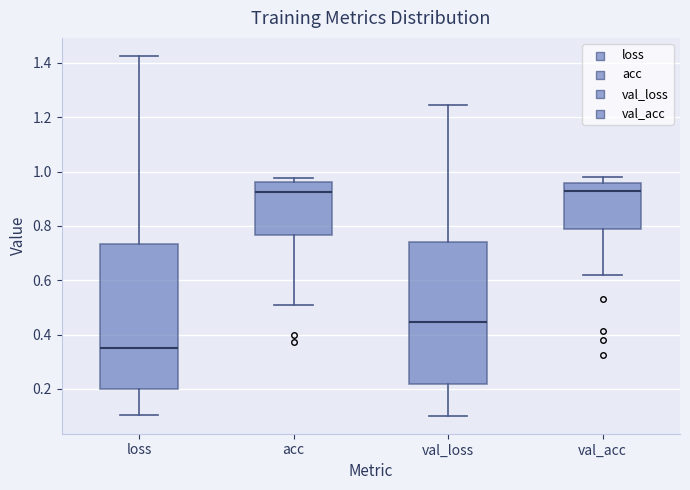

Where does the upper whisker of the box for val_acc end on the y-axis? The values are not printed on the chart, so give them approximately, as read against the axis.

0.98